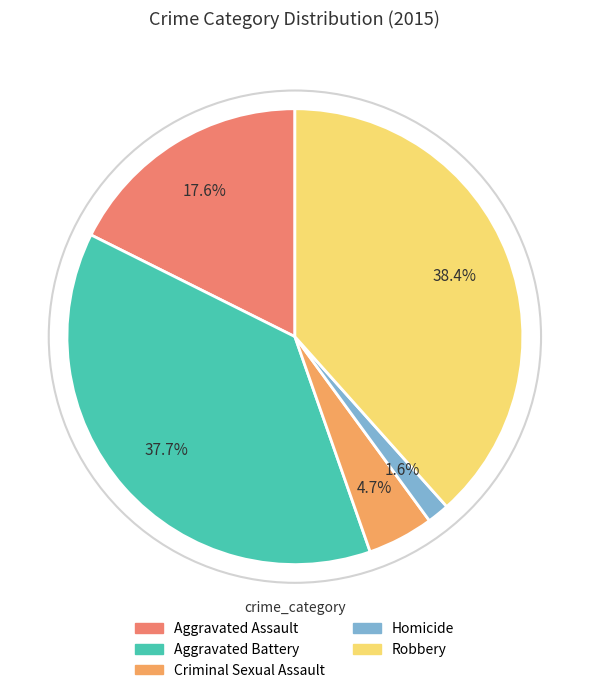

To the nearest percent, what percentage of the pie is Robbery?

38%